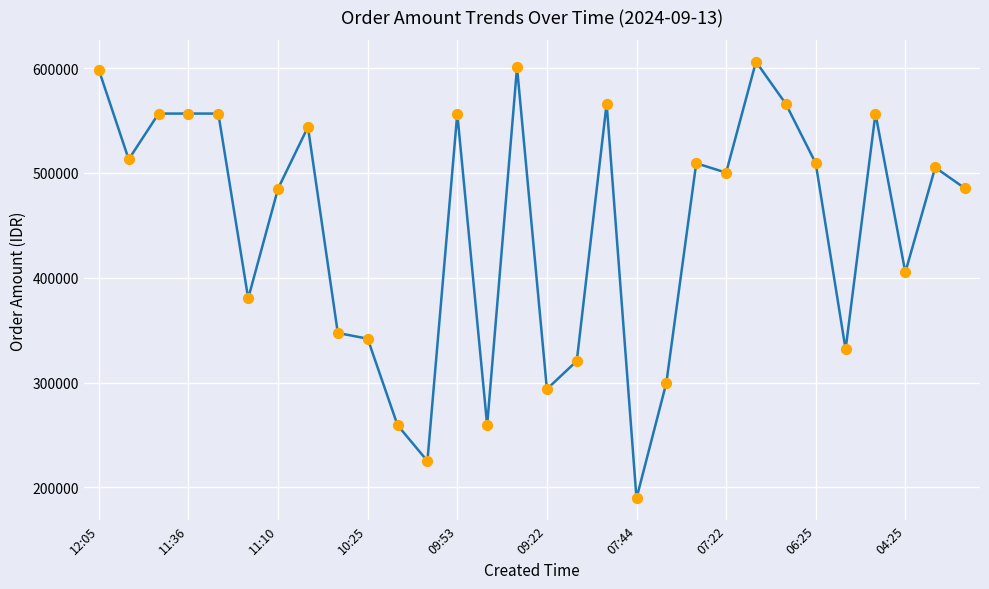

What is the minimum value shown in the chart?

189500